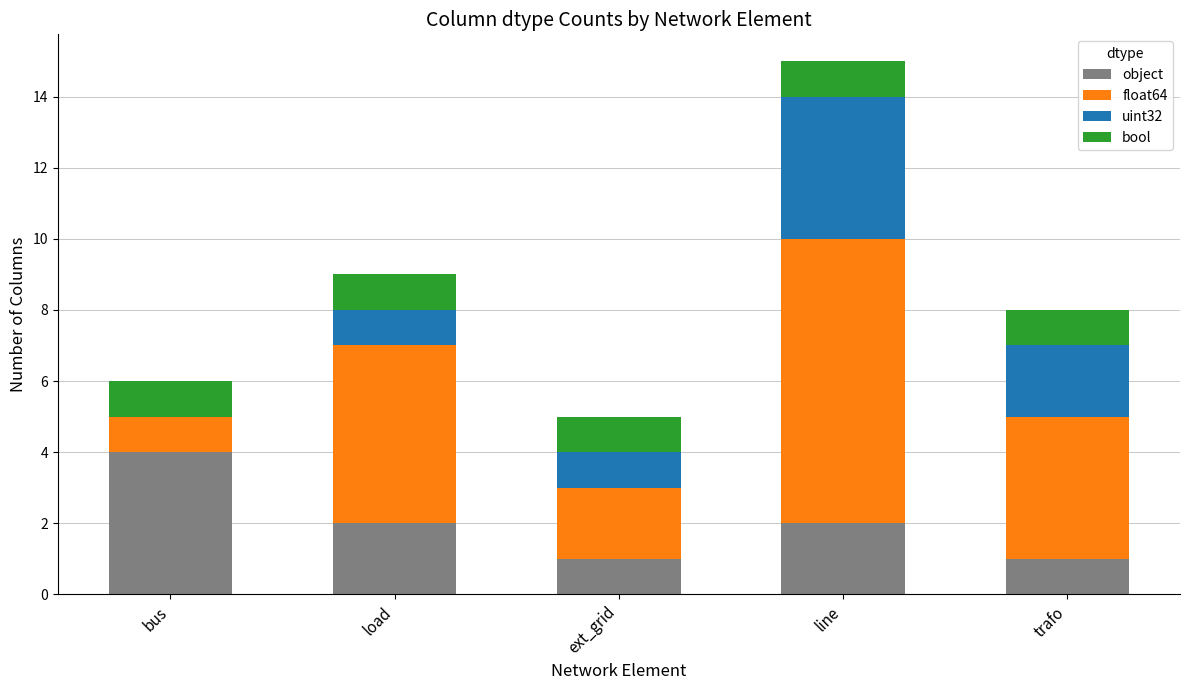

Are the bars grouped side by side (vs. stacked)?

No